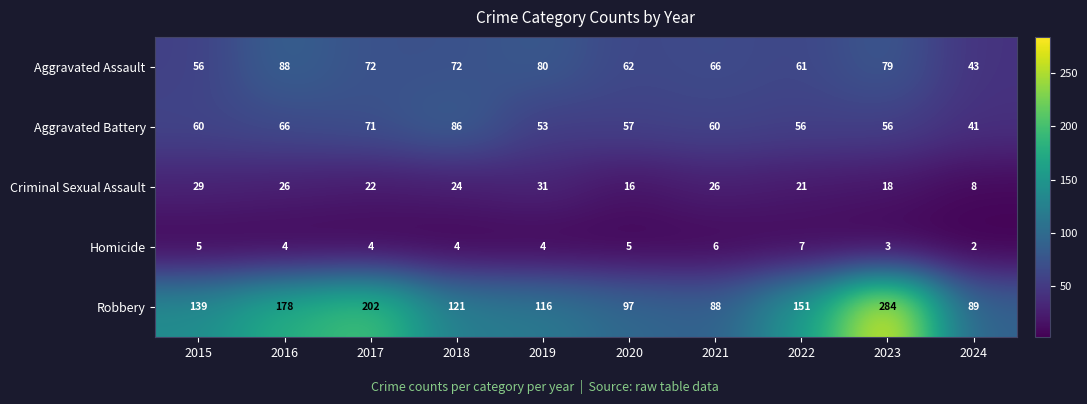

At which category is the sum across all series the highest?

2023